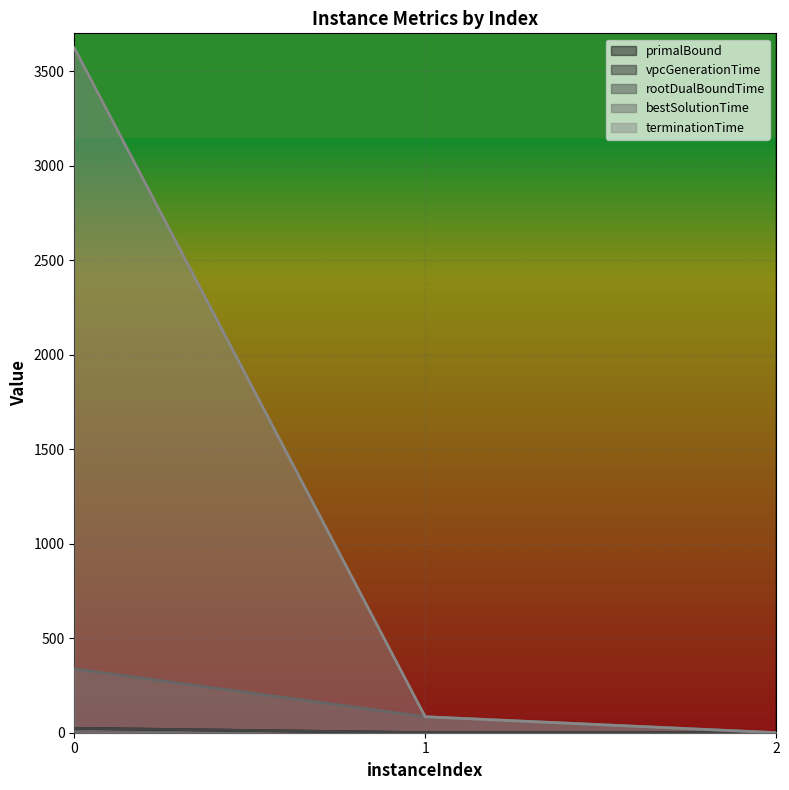

List the labels in order of bestSolutionTime value, smallest first.

2, 1, 0